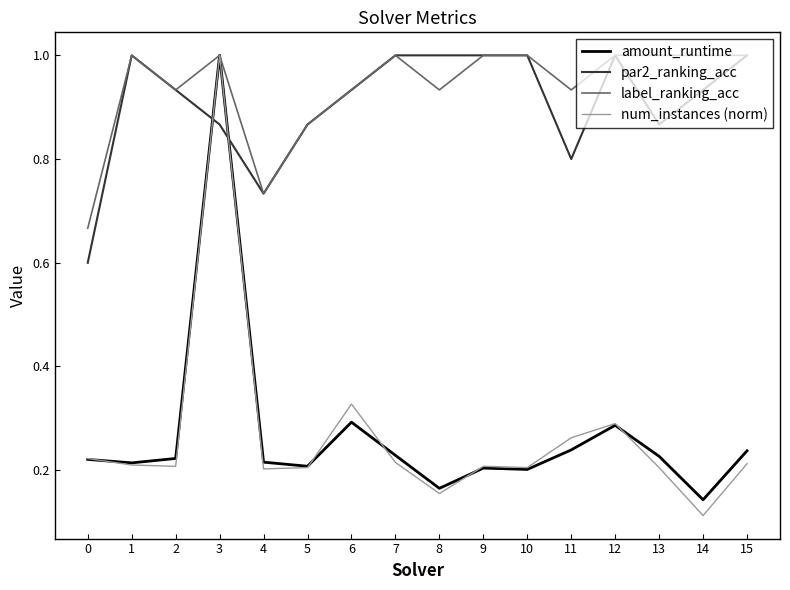

Count the label_ranking_acc values in the range 0 to 1.

16